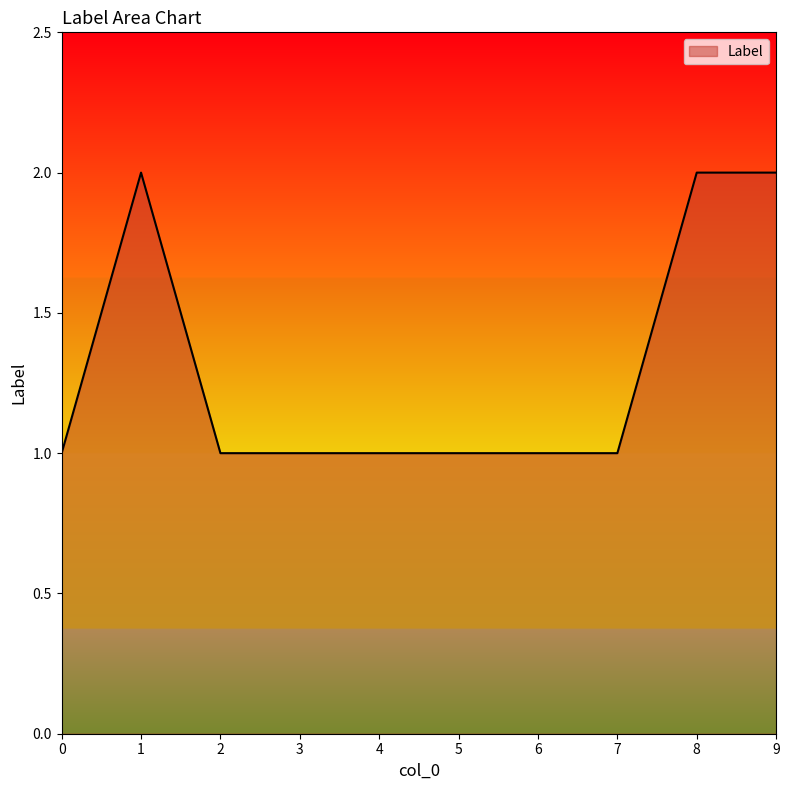

Is it true that the value at 6 is 1?

True